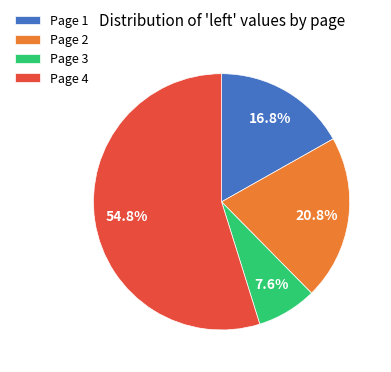

Which category has the biggest portion of the pie?

Page 4